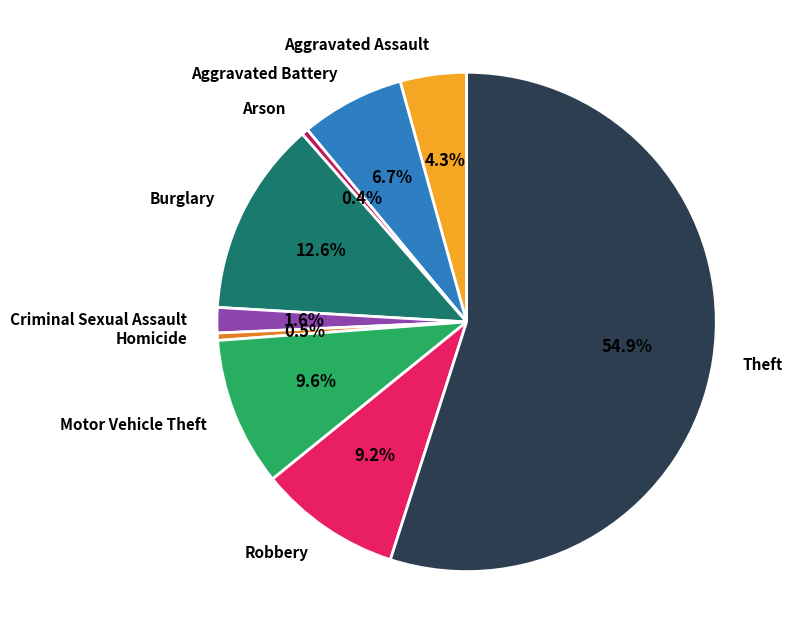

What is the majority slice?

Theft